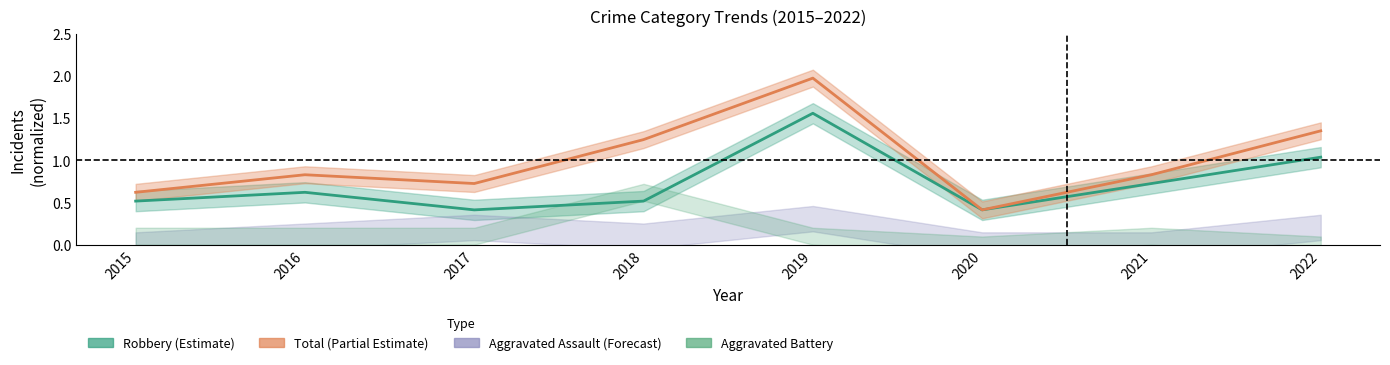

What is the approximate value of Robbery at 2021?

0.7